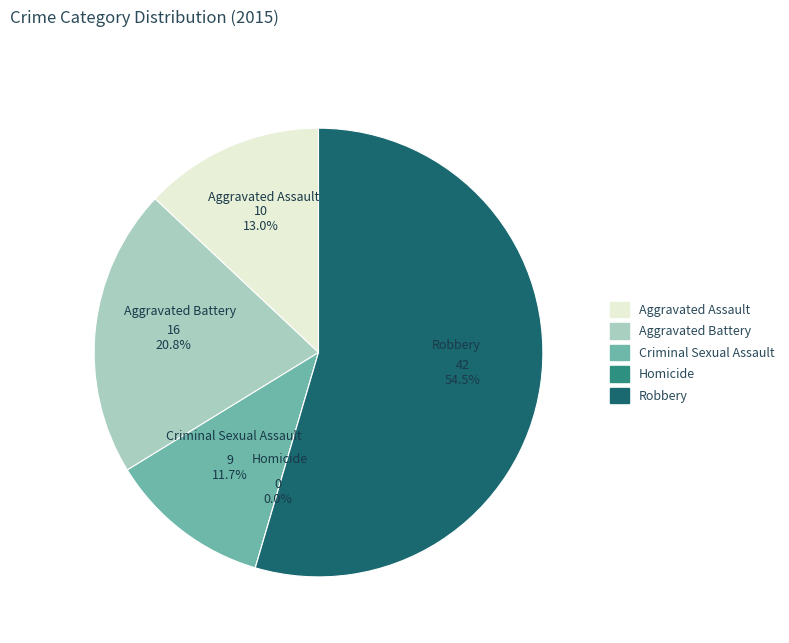

Which category has the biggest portion of the pie?

Robbery